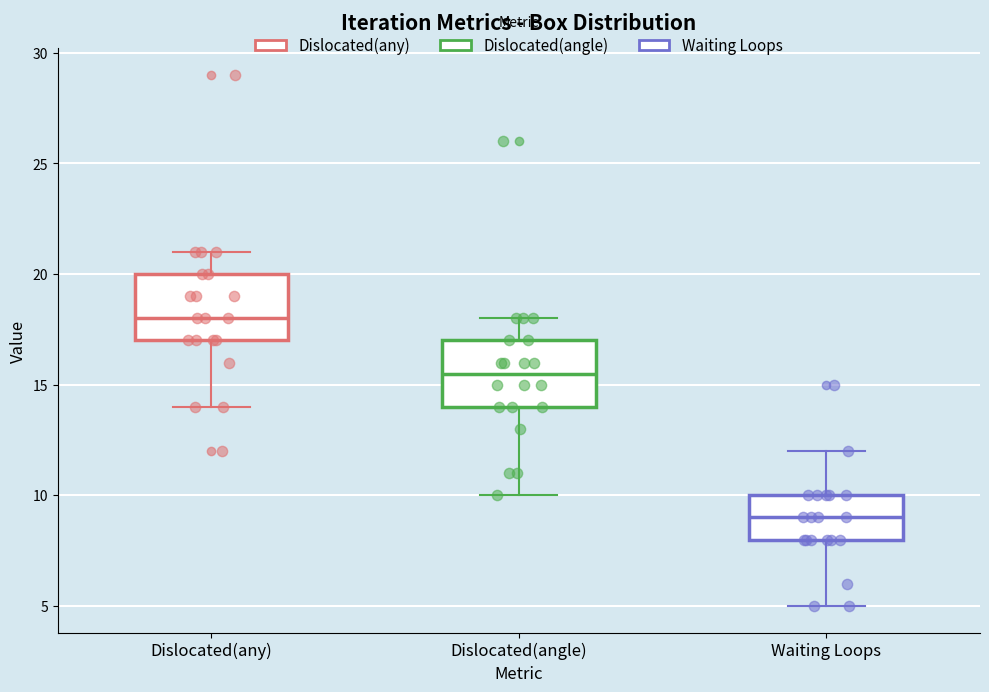

Reading left to right, read every box against the y-axis: the position of its median line, the range the box covers, and the ends of its whiskers. The values are not printed on the chart, so give them approximately, as read against the axis.

Dislocated(any): median 18.0, box 17.0 to 20.0, whiskers 14.0 to 21.0
Dislocated(angle): median 15.5, box 14.0 to 17.0, whiskers 10.0 to 18.0
Waiting Loops: median 9.0, box 8.0 to 10.0, whiskers 5.0 to 12.0